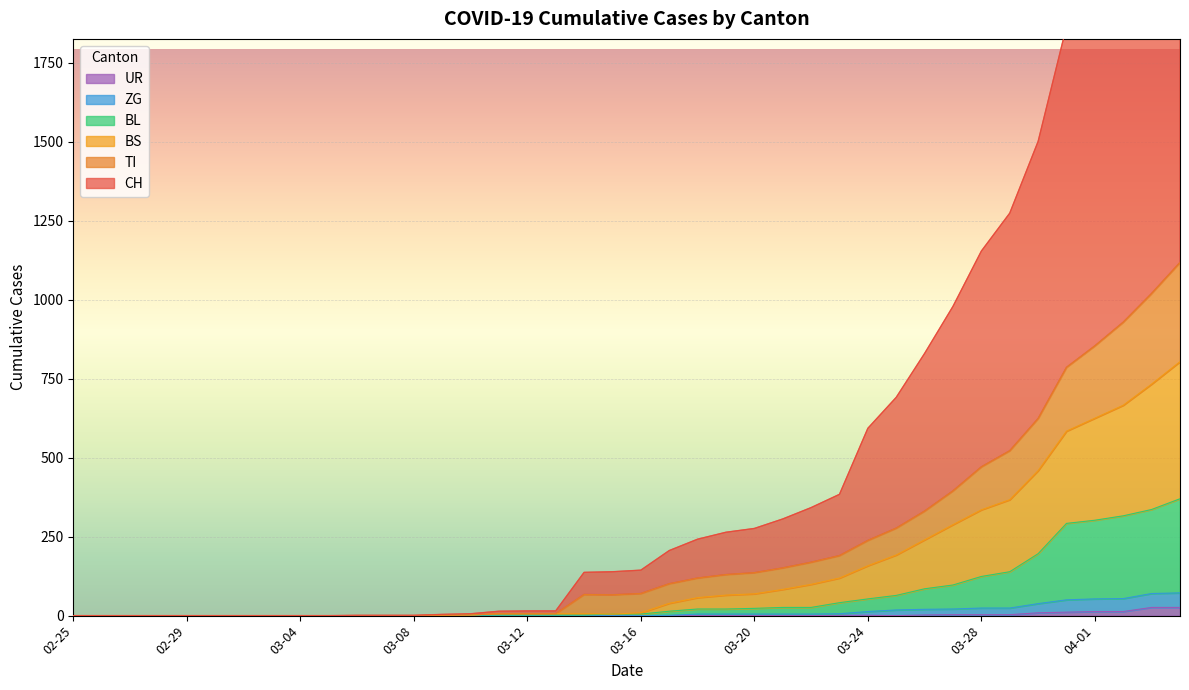

What is the value of the BL point at the 24th from the left?

21